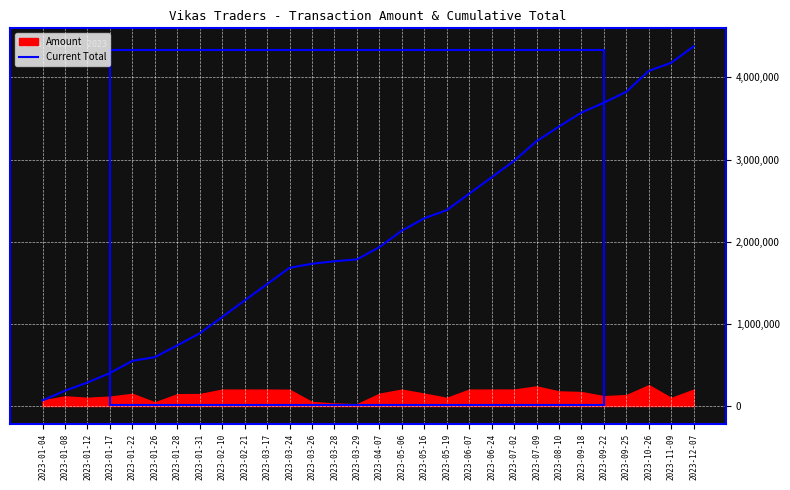

Reading left to right, extract all data points from this chart.

2023-01-04=68808	2023-01-08=186599	2023-01-12=286979	2023-01-17=401394	2023-01-22=550244	2023-01-26=595045	2023-01-28=738825	2023-01-31=884594	2023-02-10=1084594	2023-02-21=1284594	2023-03-17=1484594	2023-03-24=1682571	2023-03-26=1731954	2023-03-28=1762546	2023-03-29=1784788	2023-04-07=1934594	2023-05-06=2134594	2023-05-16=2285222	2023-05-19=2384594	2023-06-07=2584594	2023-06-24=2784594	2023-07-02=2985201	2023-07-09=3224046	2023-08-10=3402010	2023-09-18=3572435	2023-09-22=3692258	2023-09-25=3825756	2023-10-26=4079701	2023-11-09=4178756	2023-12-07=4378742